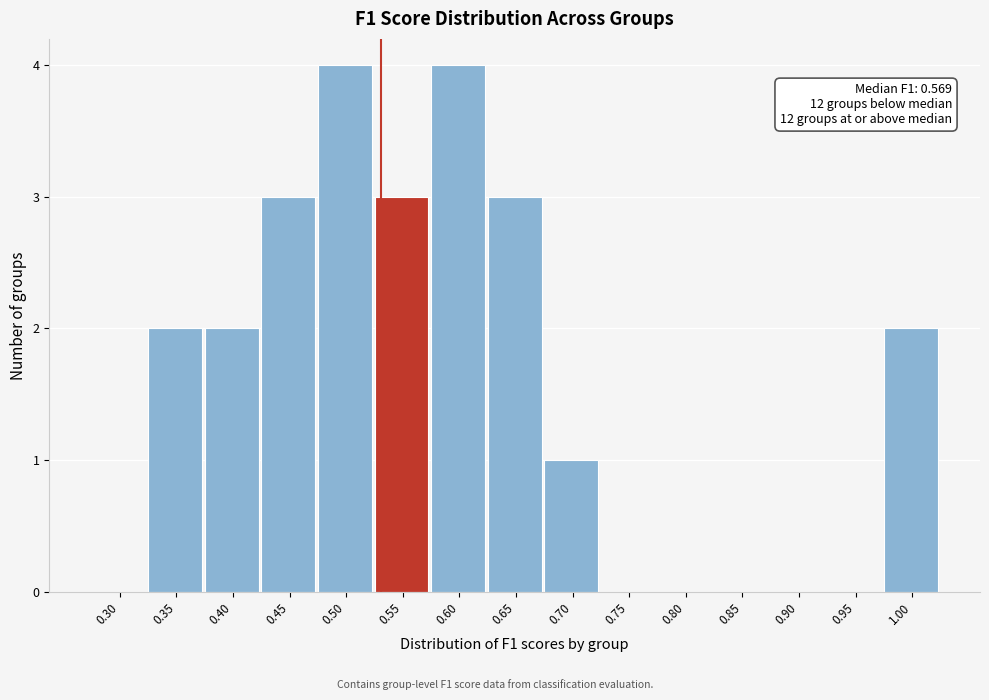

Reading left to right, what are all the values shown in this chart?

0.30=0	0.35=2	0.40=2	0.45=3	0.50=4	0.55=3	0.60=4	0.65=3	0.70=1	0.75=0	0.80=0	0.85=0	0.90=0	0.95=0	1.00=2